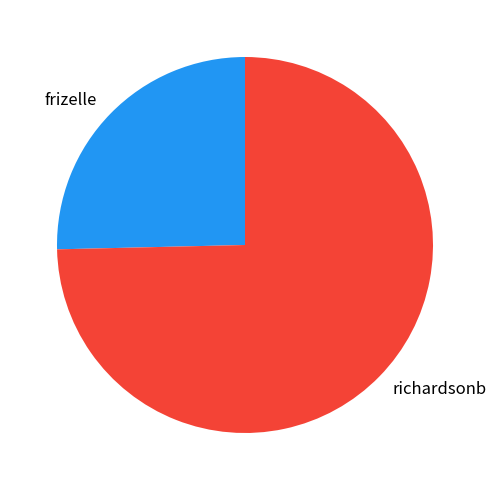

Rank the categories by value from lowest to highest.

frizelle, richardsonb